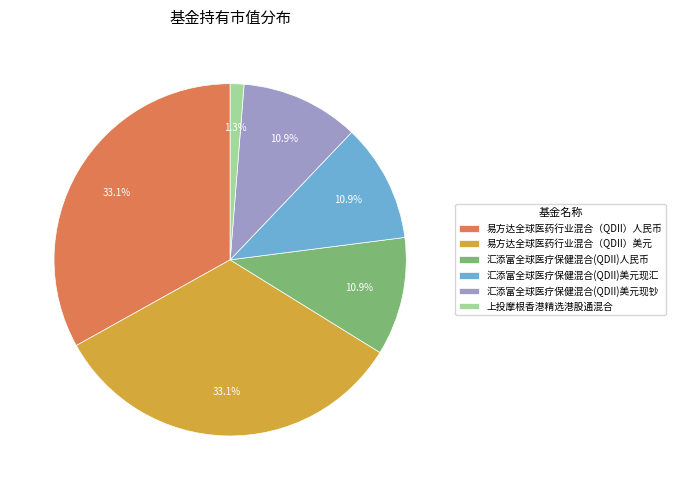

Do 易方达全球医药行业混合（QDII）人民币 and 易方达全球医药行业混合（QDII）美元 together represent more than half of the pie?

Yes